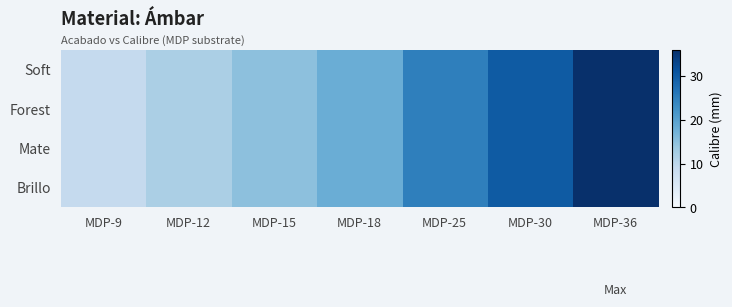

What is the maximum value shown in the chart?

36